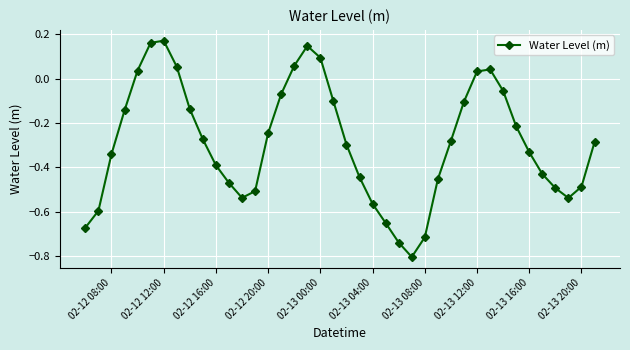

How many negative values are there?

31